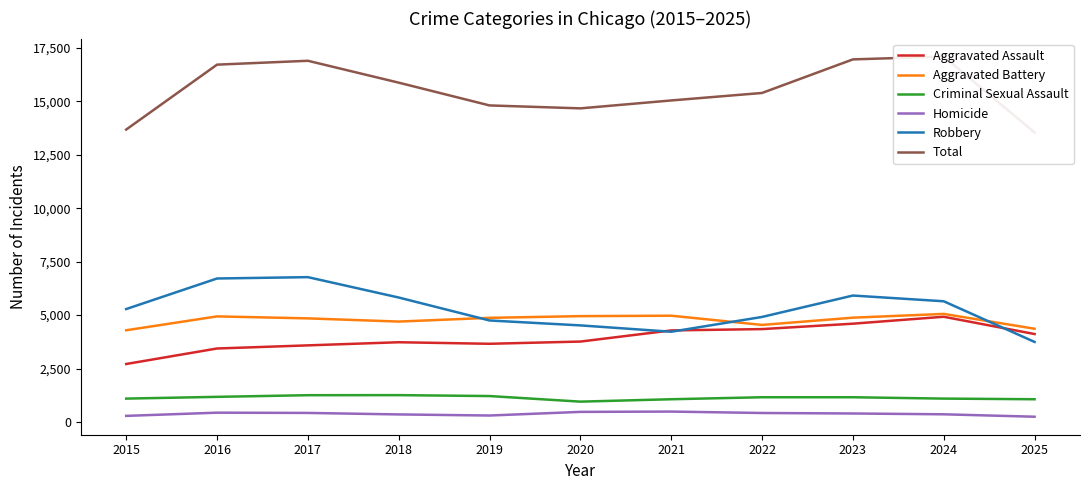

What is the lowest value of the Aggravated Battery series?

4292